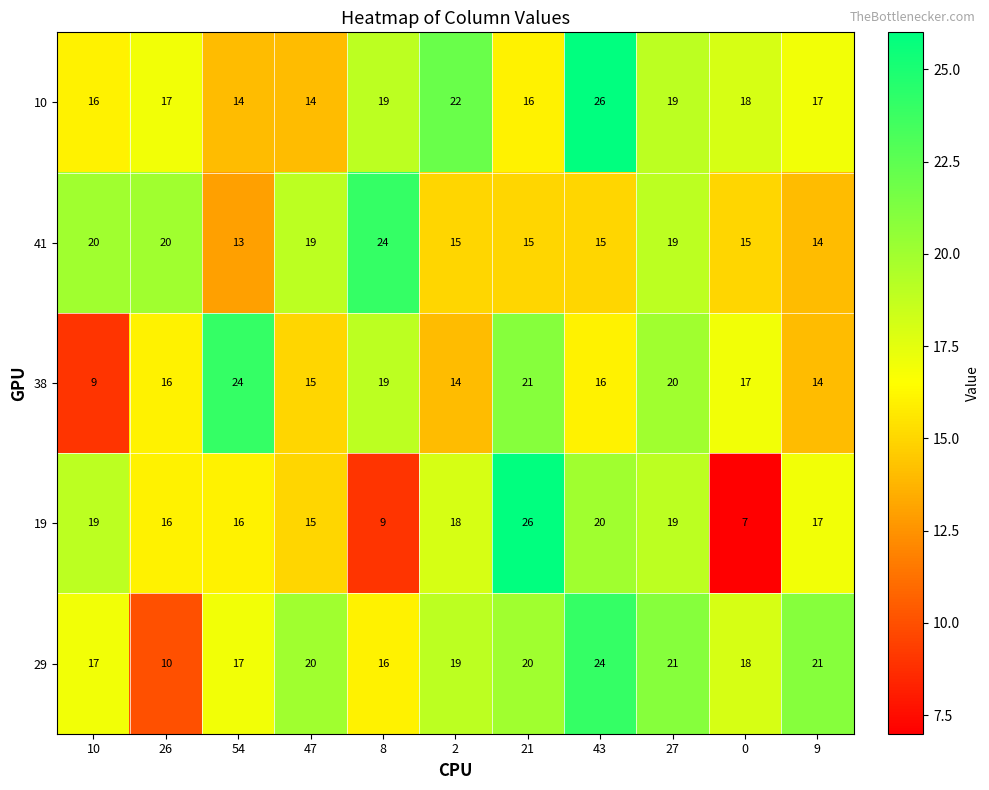

What is the difference between the highest and lowest values at 21?

11